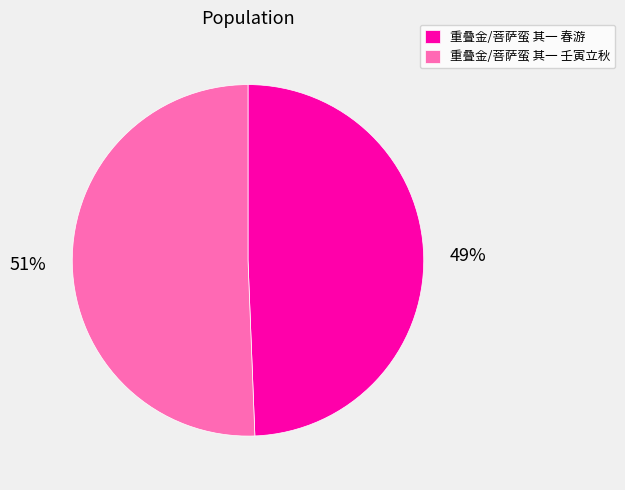

To the nearest percent, what percentage of the pie is 重叠金/菩萨蛮 其一 春游?

49%